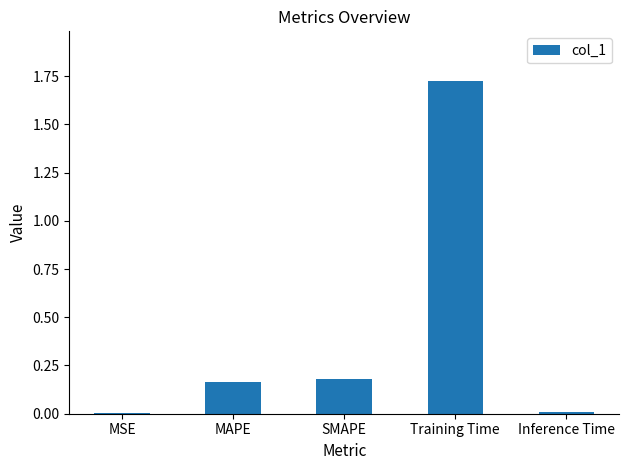

What is the change in value from MSE to SMAPE?

+0.2